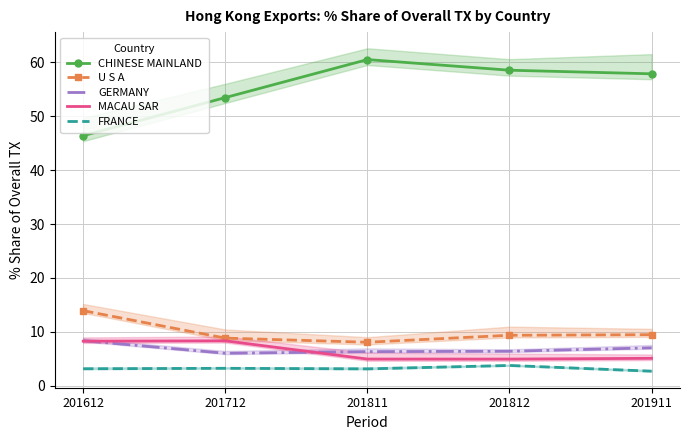

What is the sum of all U S A values?

49.6